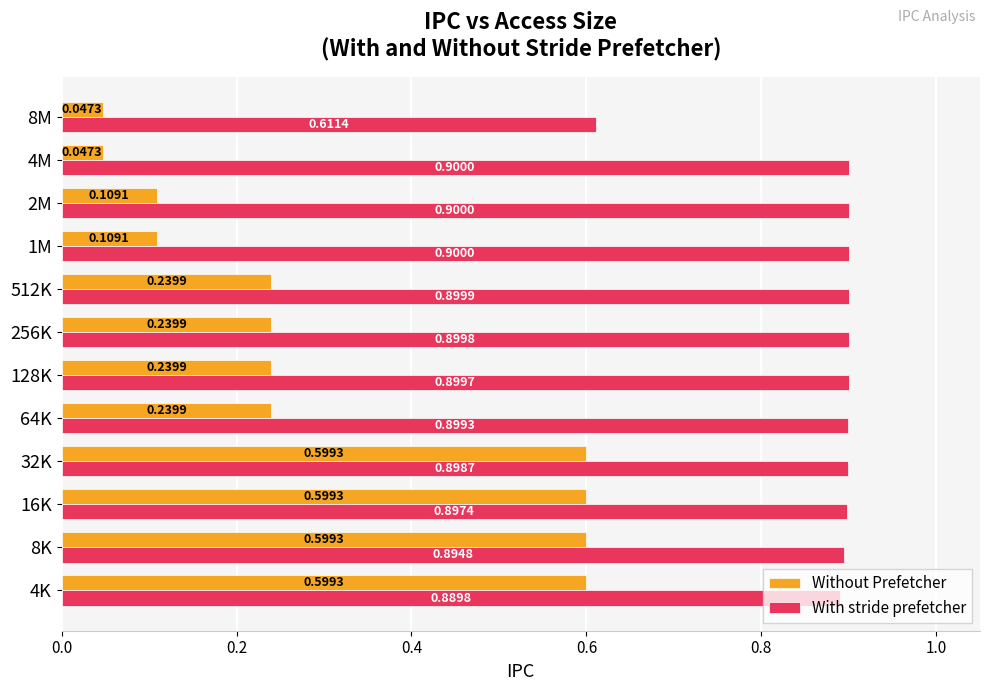

Count the With stride prefetcher values in the range 0 to 1.

12